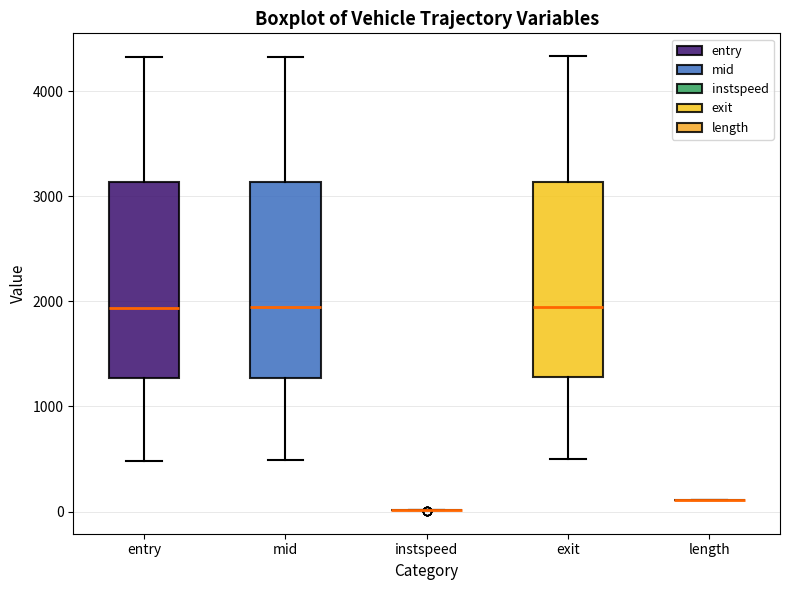

Reading left to right, transcribe this box plot: for each box, give where its median line is, the range the box spans, and where its two whiskers end, as read against the y-axis. The values are not printed on the chart, so give them approximately, as read against the axis.

entry: median 1900, box 1300 to 3100, whiskers 500 to 4300
mid: median 1900, box 1300 to 3100, whiskers 500 to 4300
instspeed: box collapsed to a line at 0, whiskers 0 to 0
exit: median 1900, box 1300 to 3100, whiskers 500 to 4300
length: box collapsed to a line at 100, whiskers 100 to 100